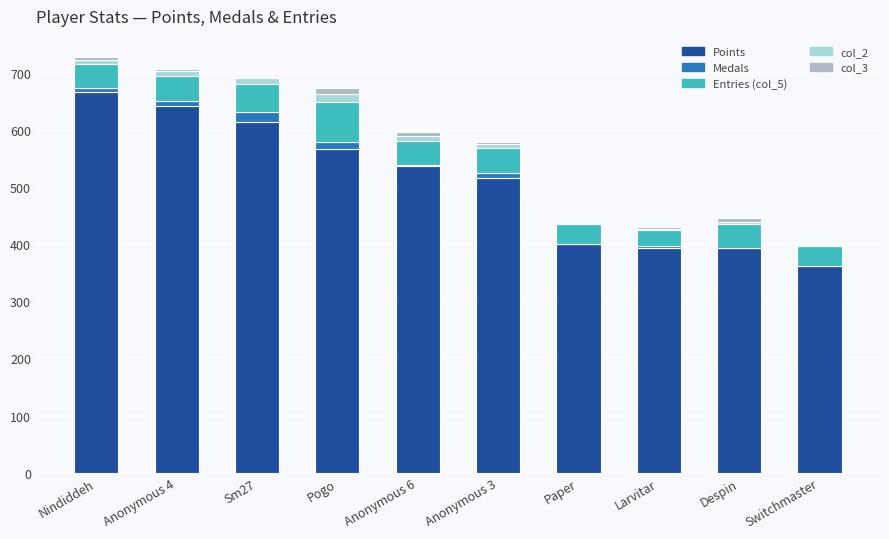

How many distinct data groups are displayed?

5